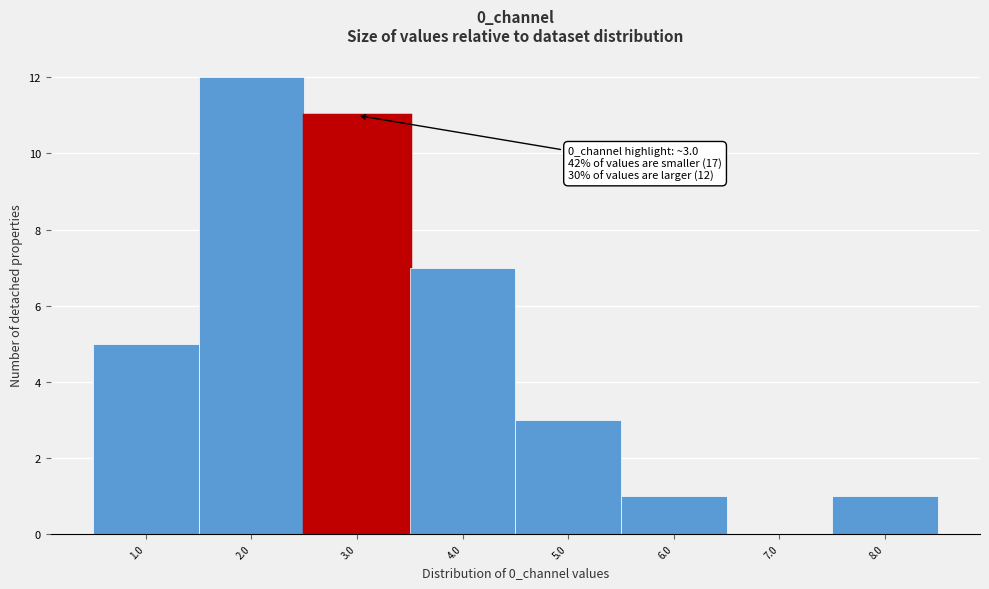

Reading right to left, what are all the values shown in this chart?

8.0=1	7.0=0	6.0=1	5.0=3	4.0=7	3.0=11	2.0=12	1.0=5